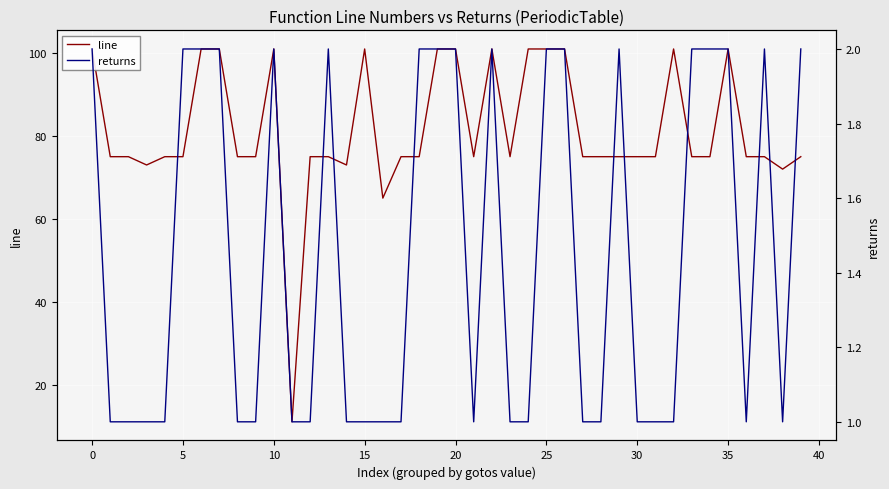

What is the minimum value for line?

11